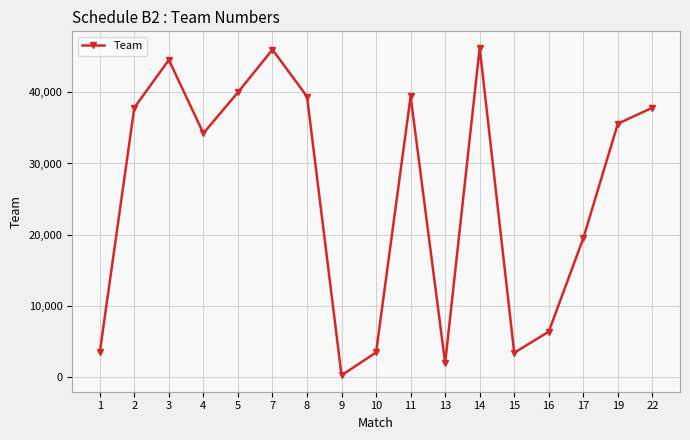

Approximately how many times larger is the value at 8 compared to 13?

20.6